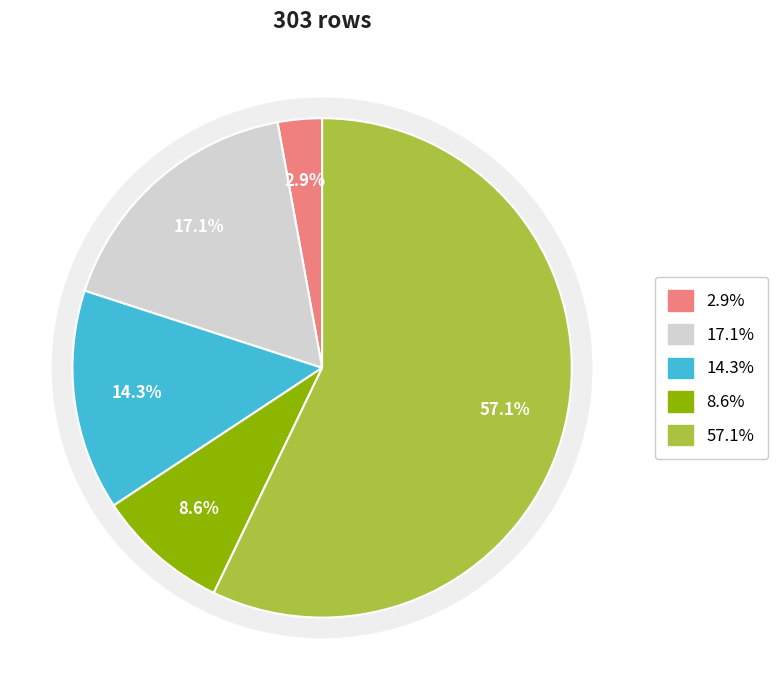

Count the number of slices in the pie.

5